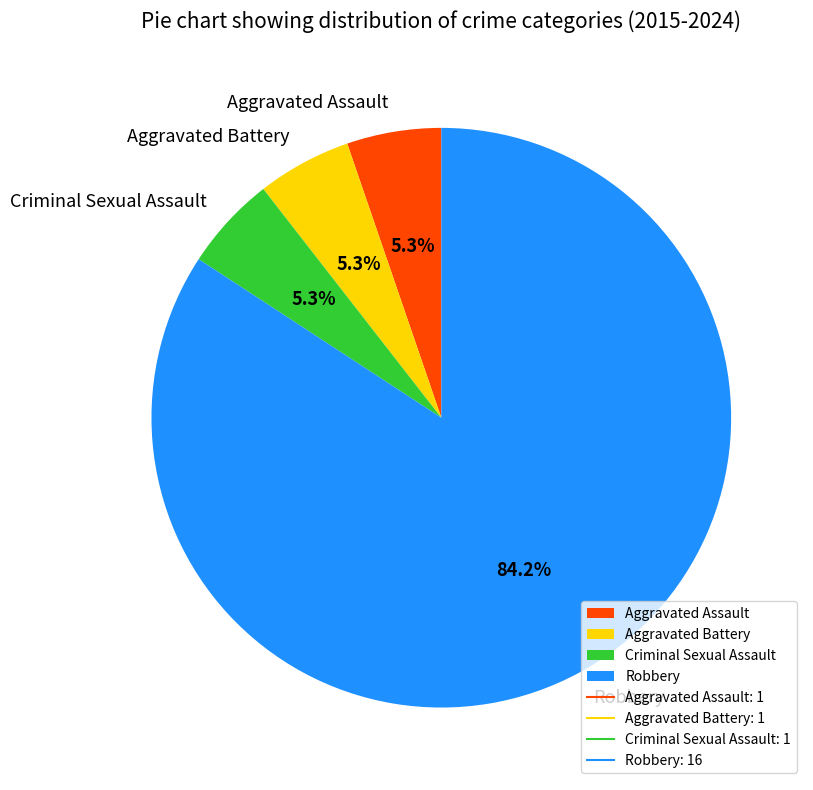

Does any single category account for the majority?

Yes